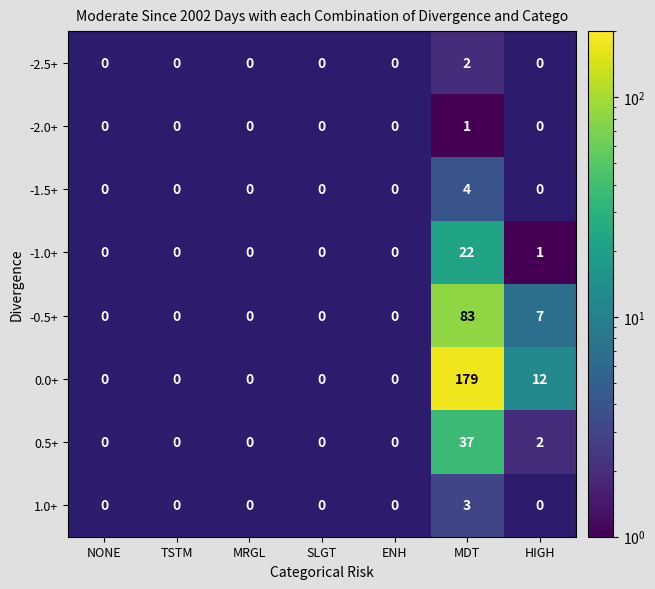

List the labels in order of 0.0+ value, smallest first.

NONE, TSTM, MRGL, SLGT, ENH, HIGH, MDT